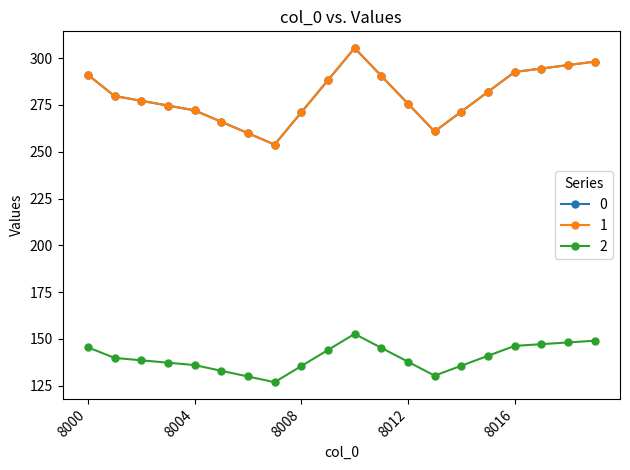

Is this an area chart (filled region under the line)?

No